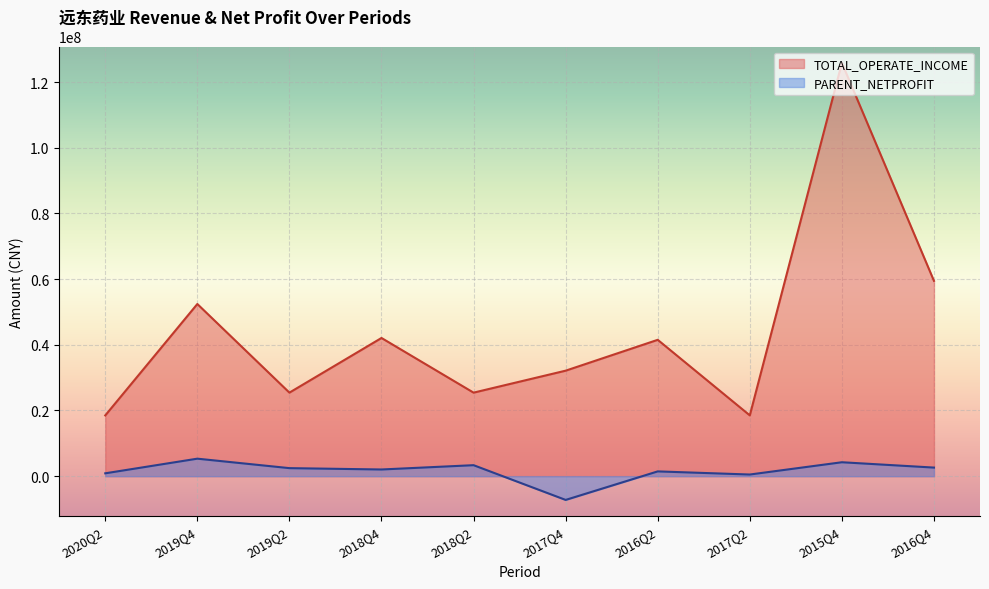

Reading left to right, extract all data points from this chart.

TOTAL_OPERATE_INCOME: 2020Q2=18497033.5	2019Q4=52421520.7	2019Q2=25436941.7	2018Q4=42079094.1	2018Q2=25432329.3	2017Q4=32123290.6	2016Q2=41517750.6	2017Q2=18509921.4	2015Q4=125830284.2	2016Q4=59463366.9
PARENT_NETPROFIT: 2020Q2=869161.8	2019Q4=5327835.9	2019Q2=2446923.3	2018Q4=2035989.8	2018Q2=3345463.3	2017Q4=-7231047.2	2016Q2=1454029.4	2017Q2=501365.7	2015Q4=4240395.8	2016Q4=2614234.9